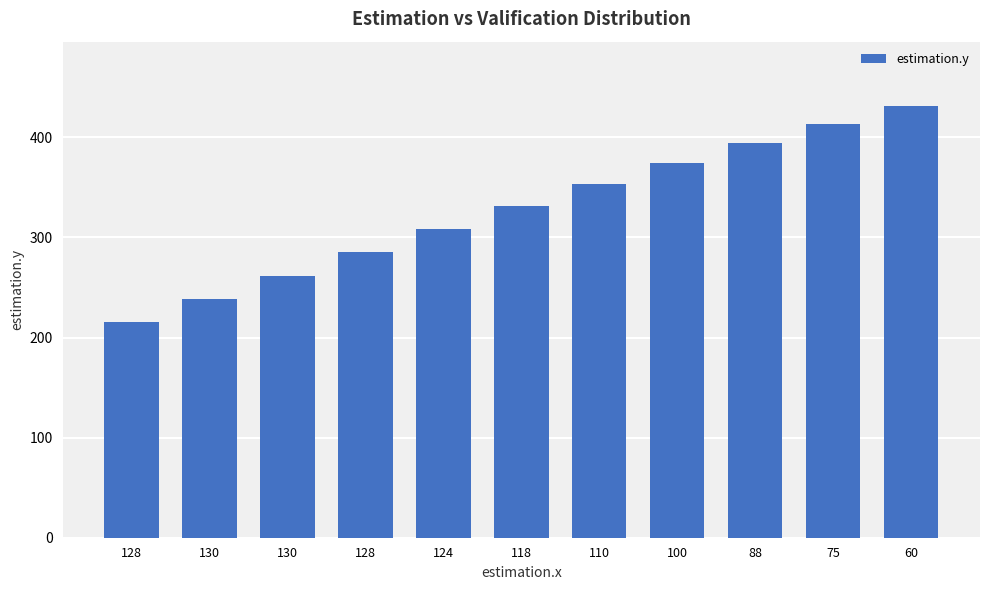

Which category has the highest value across all series?

60